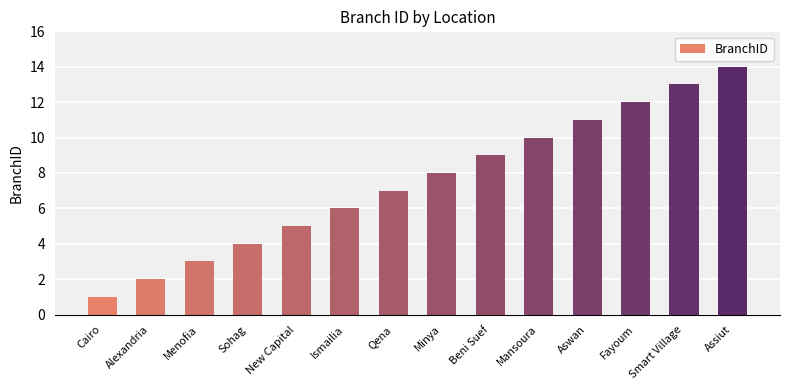

Between Minya and Sohag, which is larger?

Minya